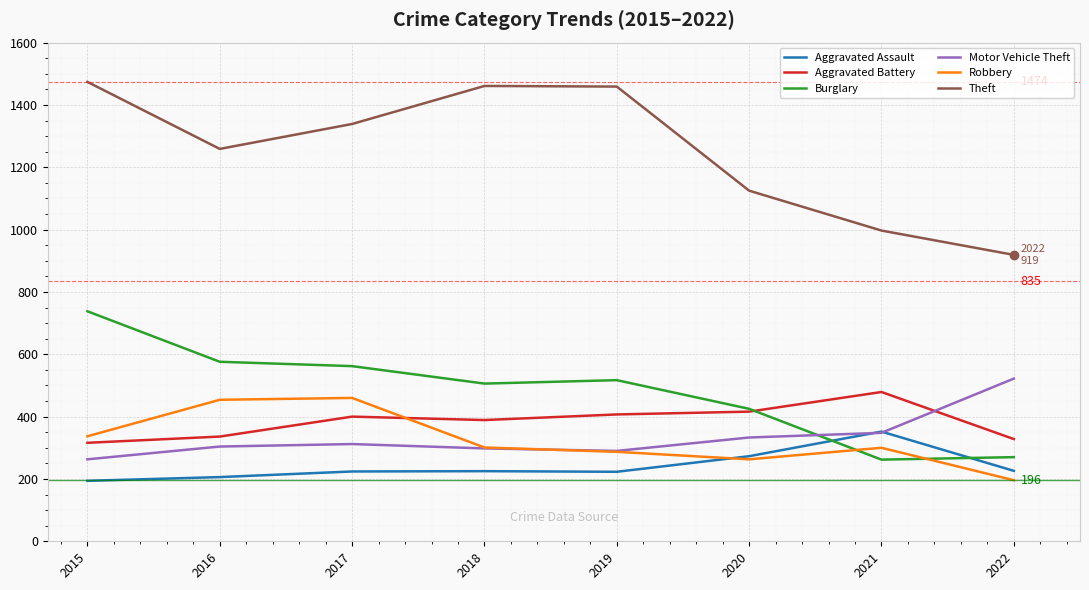

In Aggravated Assault, how many points are lower than both neighbors (excluding endpoints)?

1